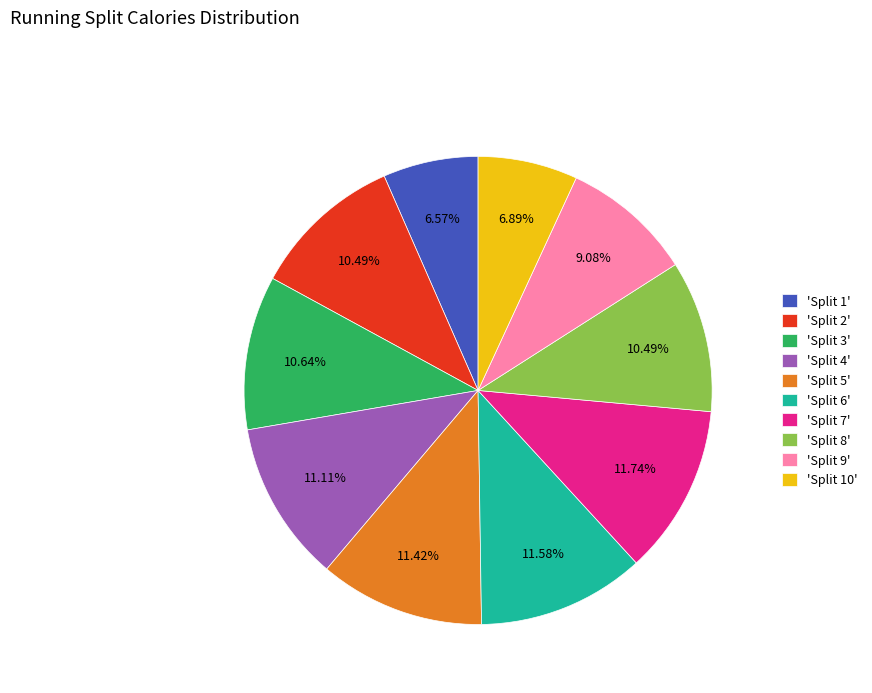

Combined, do 'Split 2' and 'Split 1' account for over 50%?

No